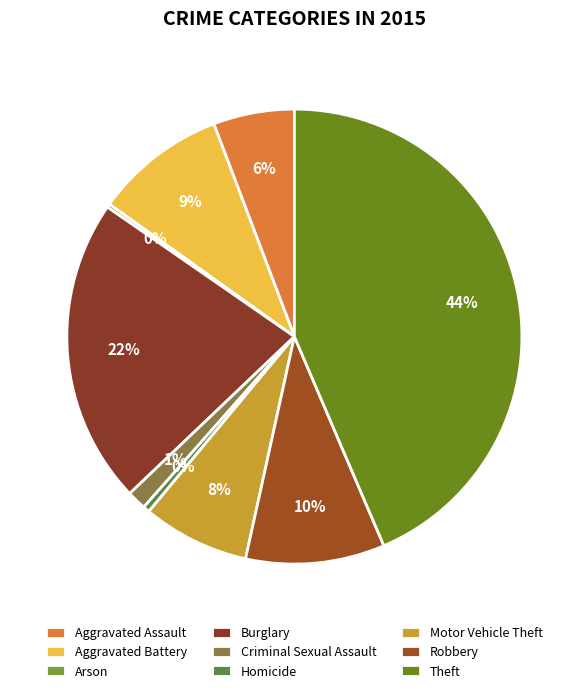

What is the largest slice in the pie chart?

Theft